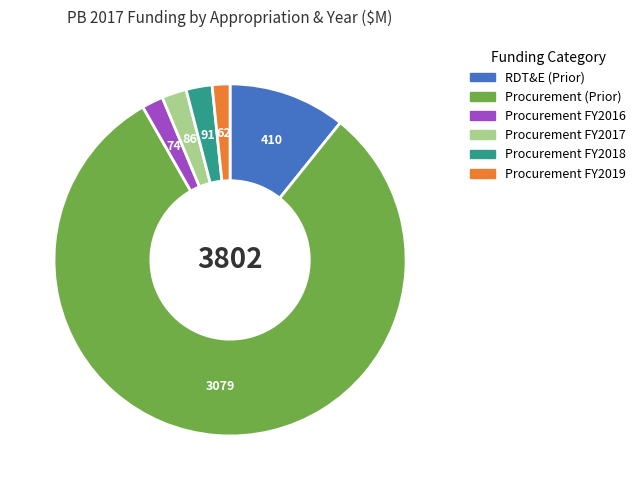

Is there any slice that represents more than half of the pie?

Yes